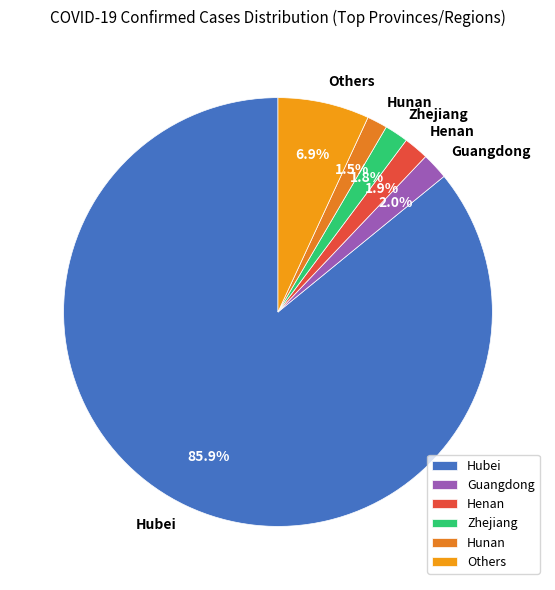

What percentage do Others and Hubei together represent?

92.8%